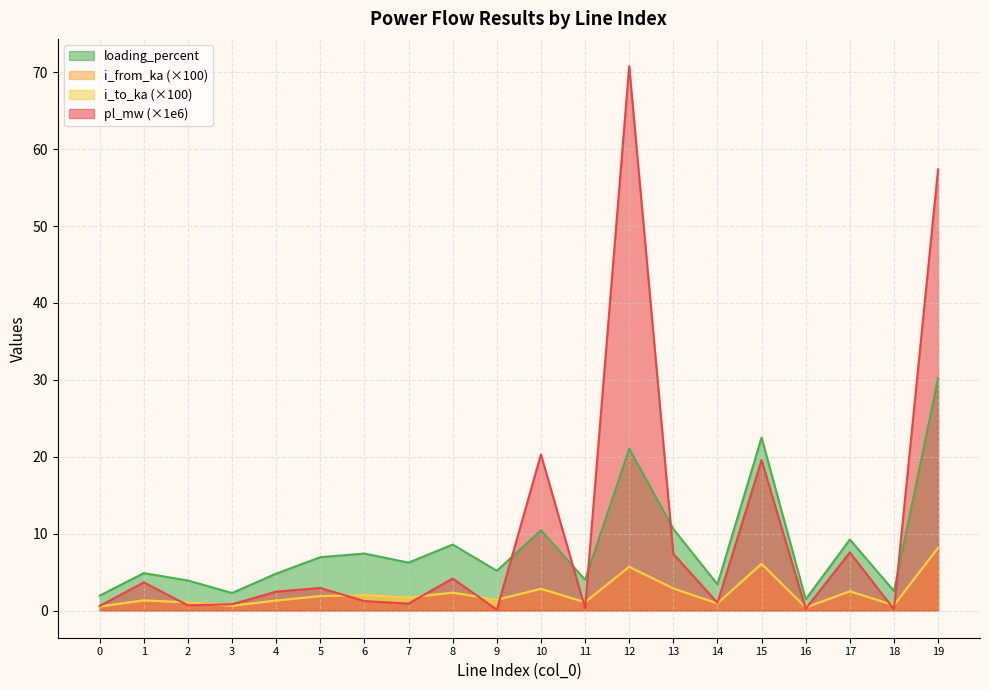

Between 0 and 2, which is larger?

2